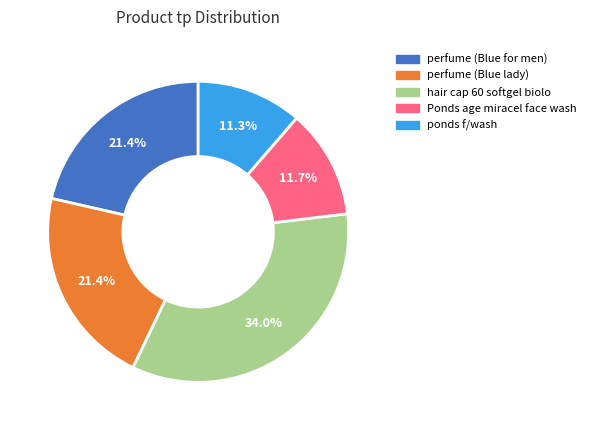

Which category has the biggest portion of the pie?

hair cap 60 softgel biolo